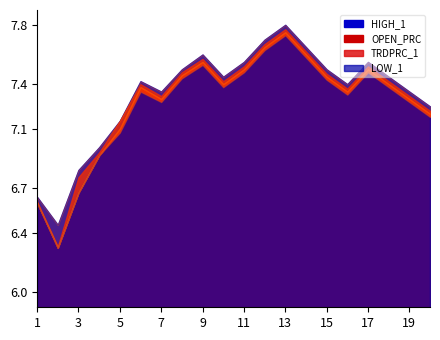

Reading left to right, what are all the values shown in this chart?

HIGH_1: 2020-10-21=6.6	2020-11-02=6.5	2020-11-16=6.8	2020-11-30=7.0	2020-12-14=7.2	2021-01-04=7.4	2021-01-18=7.3	2021-02-01=7.5	2021-02-15=7.6	2021-03-01=7.5	2021-03-15=7.5	2021-04-01=7.7	2021-04-15=7.8	2021-05-03=7.7	2021-05-17=7.5	2021-06-01=7.4	2021-06-15=7.5	2021-07-01=7.5	2021-07-15=7.3	2021-08-02=7.2
OPEN_PRC: 2020-10-21=6.6	2020-11-02=6.3	2020-11-16=6.7	2020-11-30=6.9	2020-12-14=7.1	2021-01-04=7.4	2021-01-18=7.3	2021-02-01=7.5	2021-02-15=7.5	2021-03-01=7.4	2021-03-15=7.5	2021-04-01=7.7	2021-04-15=7.8	2021-05-03=7.6	2021-05-17=7.5	2021-06-01=7.3	2021-06-15=7.5	2021-07-01=7.4	2021-07-15=7.3	2021-08-02=7.2
TRDPRC_1: 2020-10-21=6.6	2020-11-02=6.3	2020-11-16=6.8	2020-11-30=6.9	2020-12-14=7.2	2021-01-04=7.4	2021-01-18=7.3	2021-02-01=7.5	2021-02-15=7.6	2021-03-01=7.4	2021-03-15=7.5	2021-04-01=7.7	2021-04-15=7.8	2021-05-03=7.6	2021-05-17=7.5	2021-06-01=7.4	2021-06-15=7.5	2021-07-01=7.4	2021-07-15=7.3	2021-08-02=7.2
LOW_1: 2020-10-21=6.6	2020-11-02=6.3	2020-11-16=6.7	2020-11-30=6.9	2020-12-14=7.1	2021-01-04=7.3	2021-01-18=7.3	2021-02-01=7.4	2021-02-15=7.5	2021-03-01=7.4	2021-03-15=7.5	2021-04-01=7.6	2021-04-15=7.7	2021-05-03=7.6	2021-05-17=7.4	2021-06-01=7.3	2021-06-15=7.5	2021-07-01=7.4	2021-07-15=7.3	2021-08-02=7.2